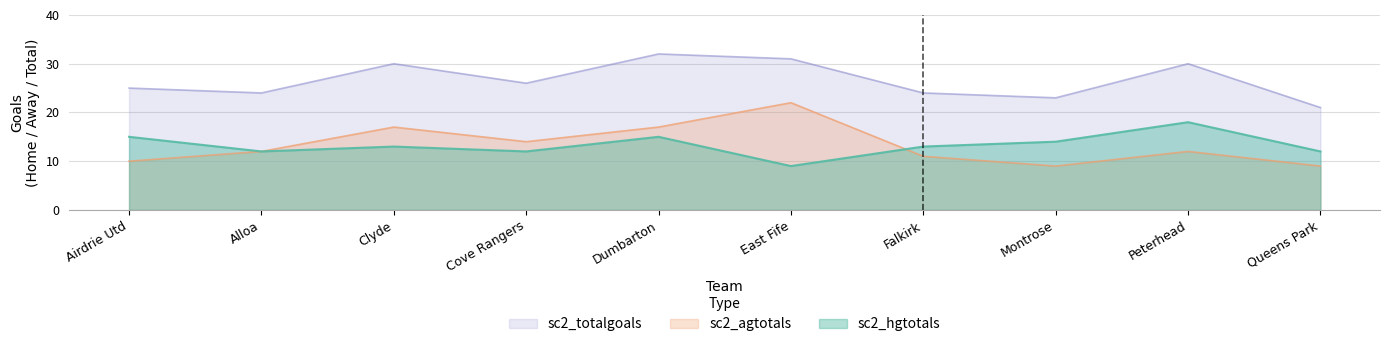

Which category has the lowest value in the sc2_hgtotals series?

East Fife